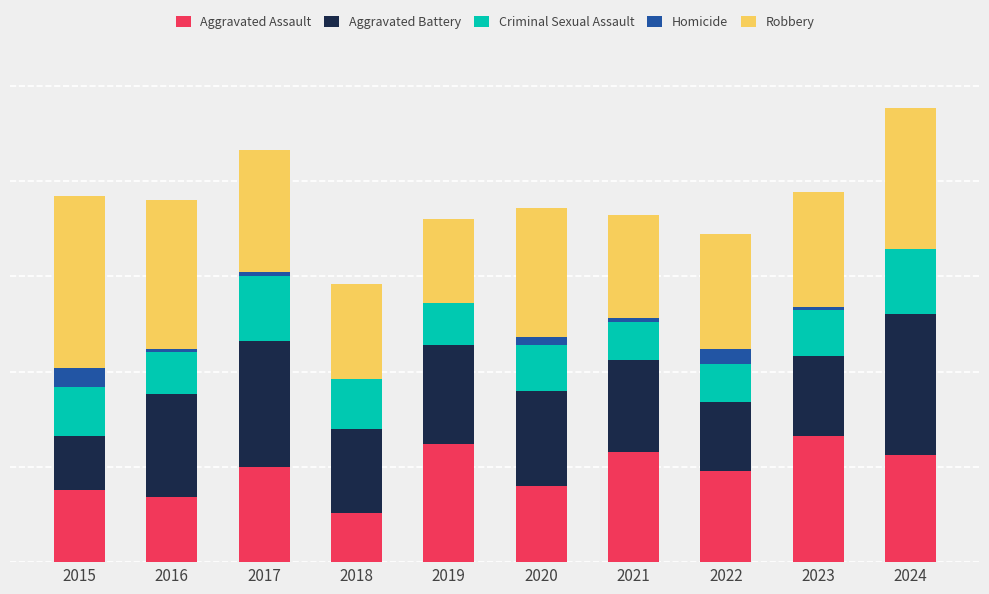

What are all the series names shown in the legend?

Aggravated Assault, Aggravated Battery, Criminal Sexual Assault, Homicide, Robbery